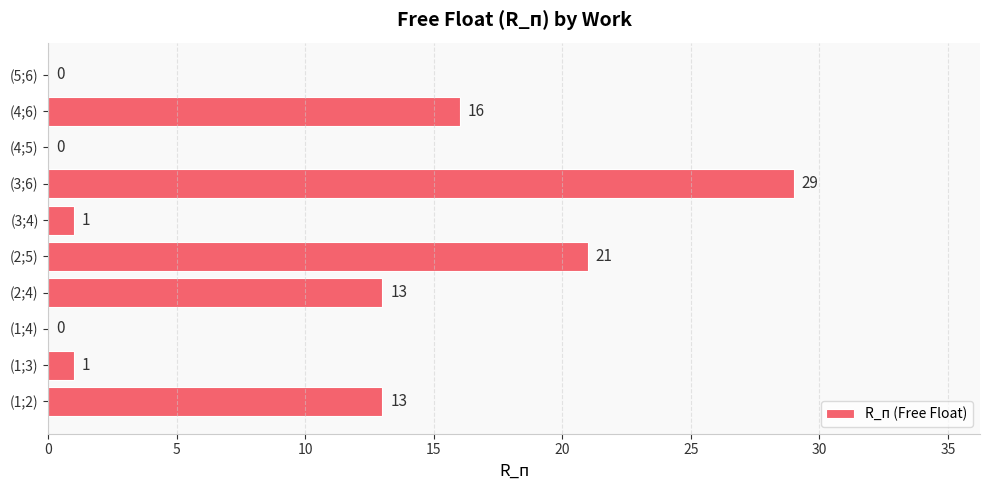

What is the maximum value shown in the chart?

29